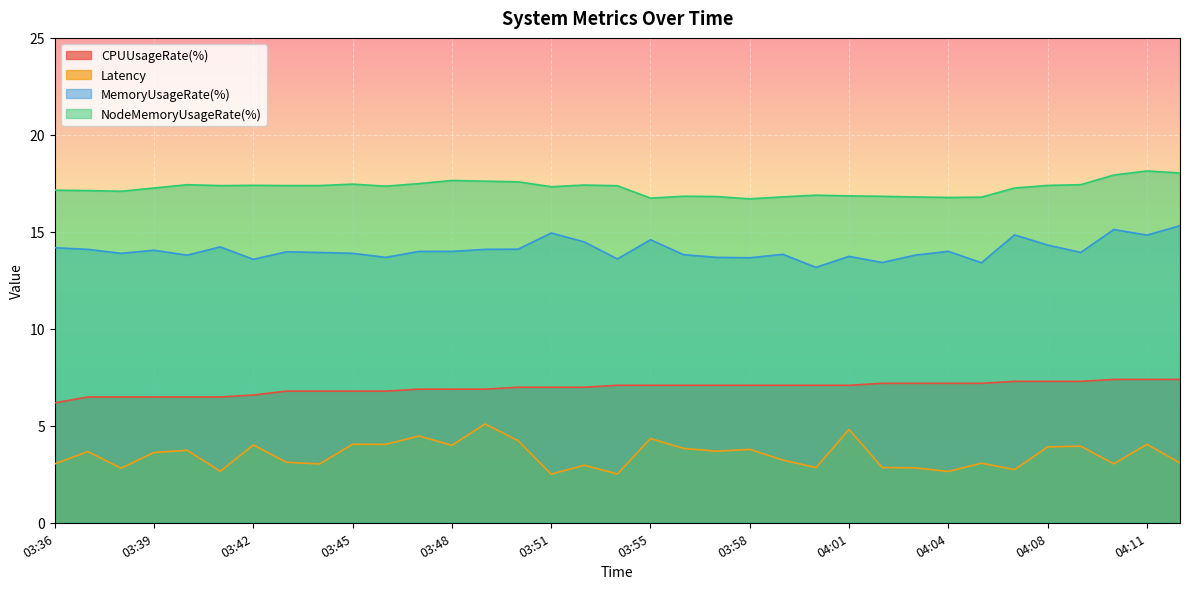

What is the total value across all series at 03:36?

40.5